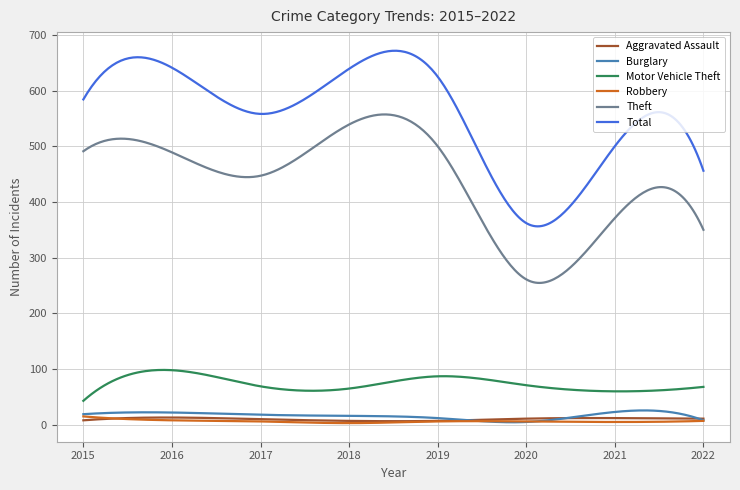

How many lines are shown in the chart?

6